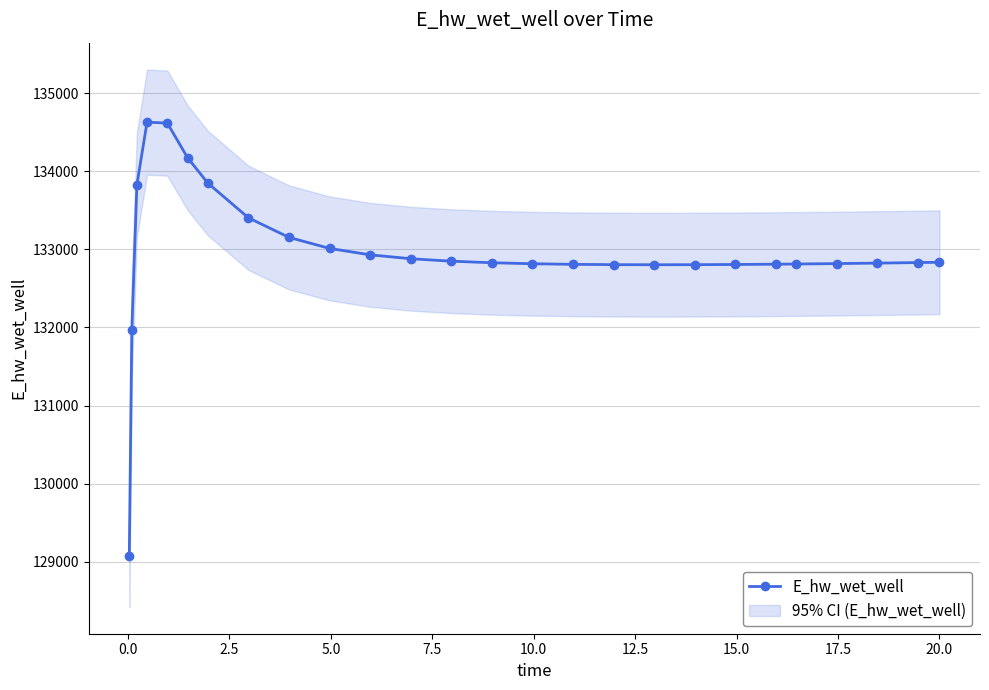

What is the minimum value for E_hw_wet_well?

129070.3